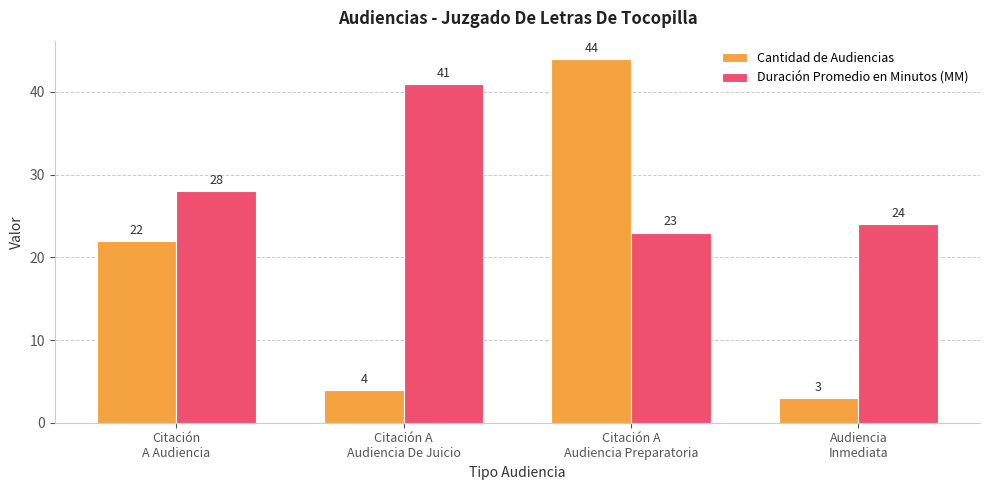

Reading right to left, extract all data points from this chart.

Cantidad de Audiencias: Audiencia
Inmediata=3	Citación A
Audiencia Preparatoria=44	Citación A
Audiencia De Juicio=4	Citación
A Audiencia=22
Duración Promedio en Minutos (MM): Audiencia
Inmediata=24	Citación A
Audiencia Preparatoria=23	Citación A
Audiencia De Juicio=41	Citación
A Audiencia=28